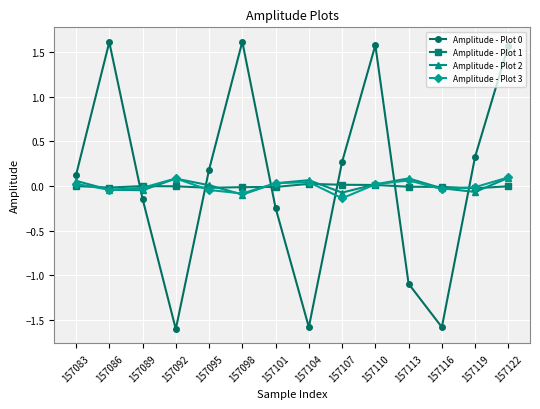

True or false: Amplitude - Plot 1 has more than 0 points higher than both neighbors.

True